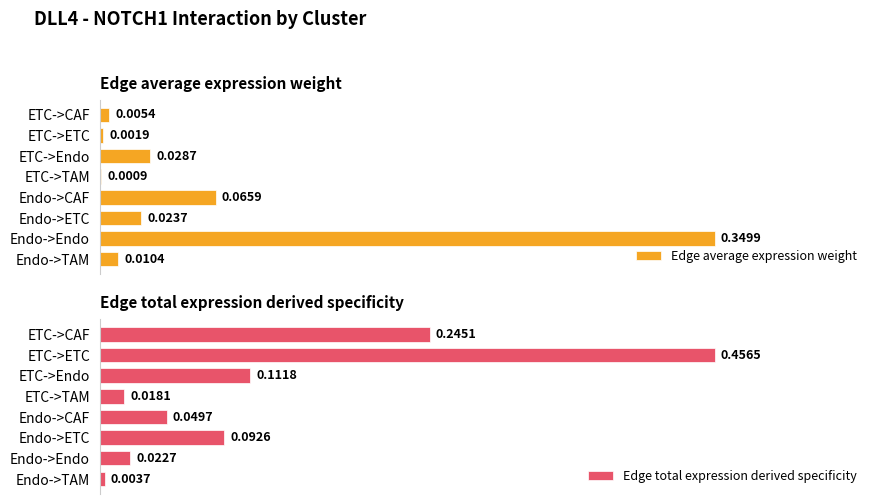

At which label does Edge total expression derived specificity reach its peak?

ETC->ETC